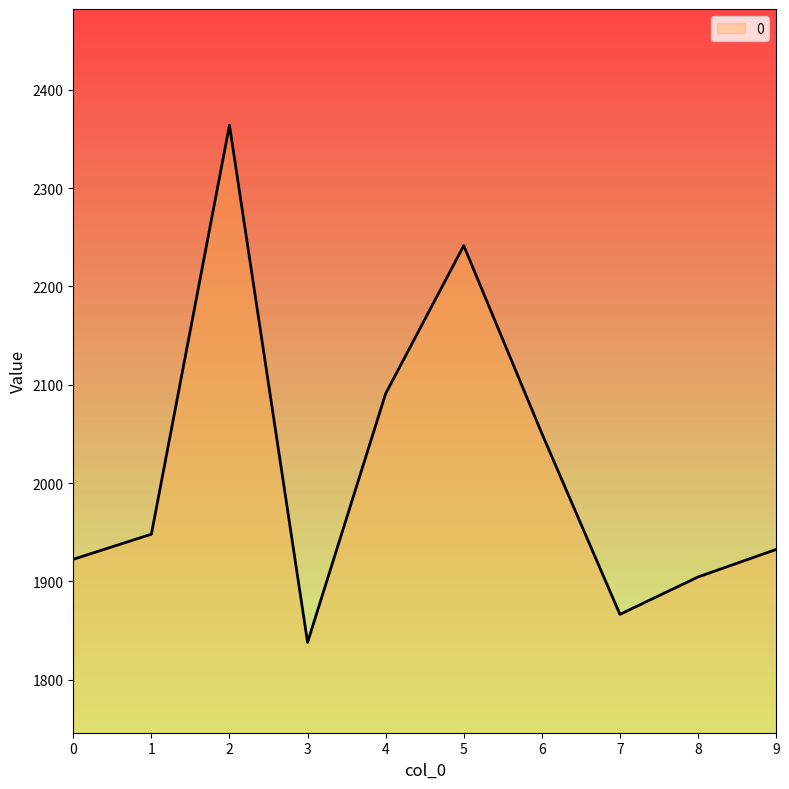

True or false: the data has more than 1 interior local peaks.

True